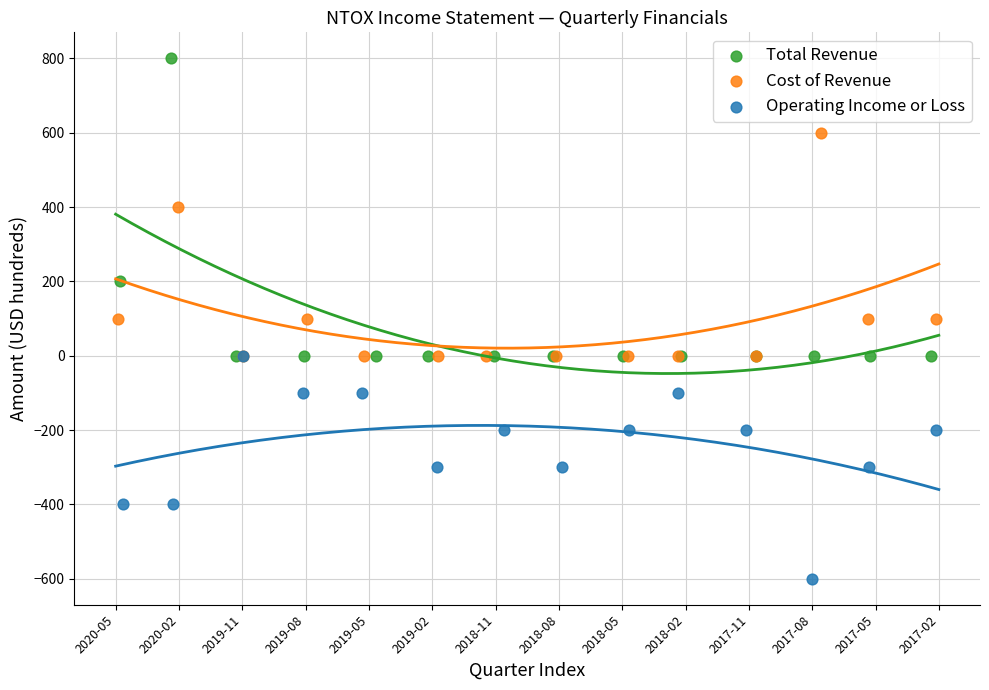

Which series has the widest spread of Y values?

Total Revenue